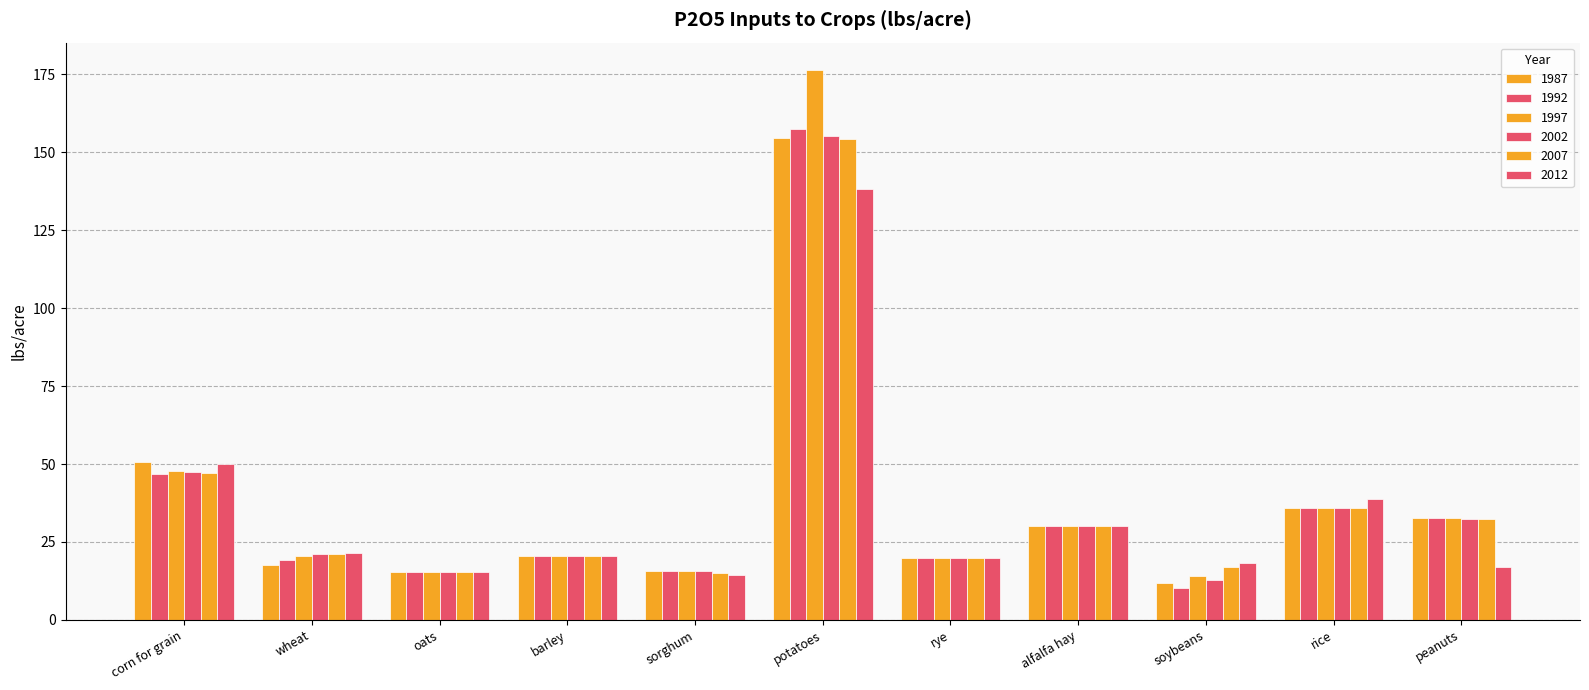

What is the smallest value displayed?

10.3